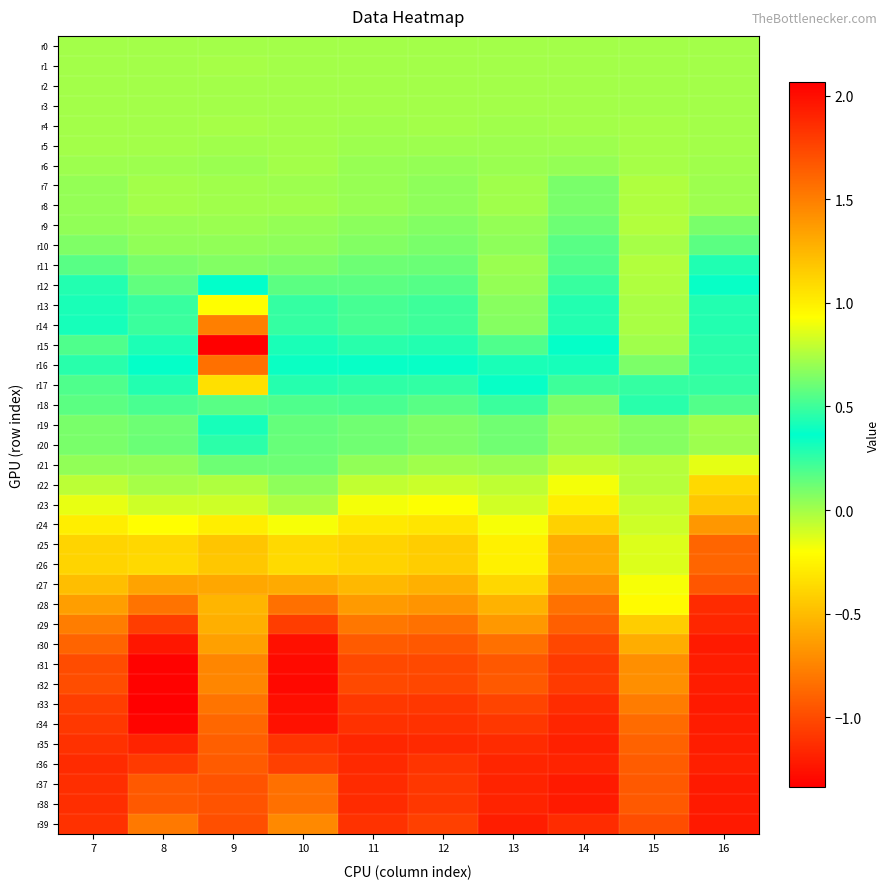

How many series are shown in this chart?

40